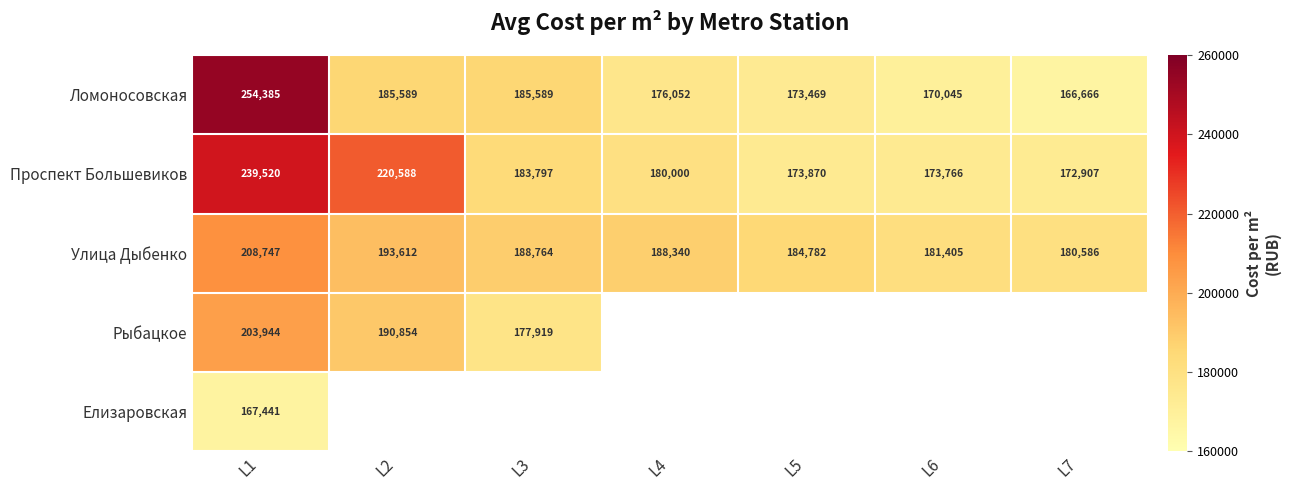

Rank the series at L1 from lowest to highest value.

Елизаровская, Рыбацкое, Улица Дыбенко, Проспект Большевиков, Ломоносовская